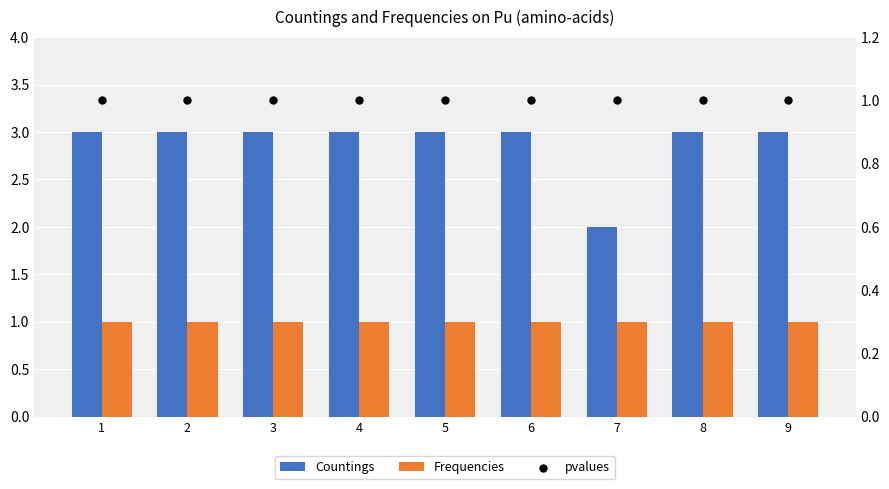

What is the total value across all series at 8?

5